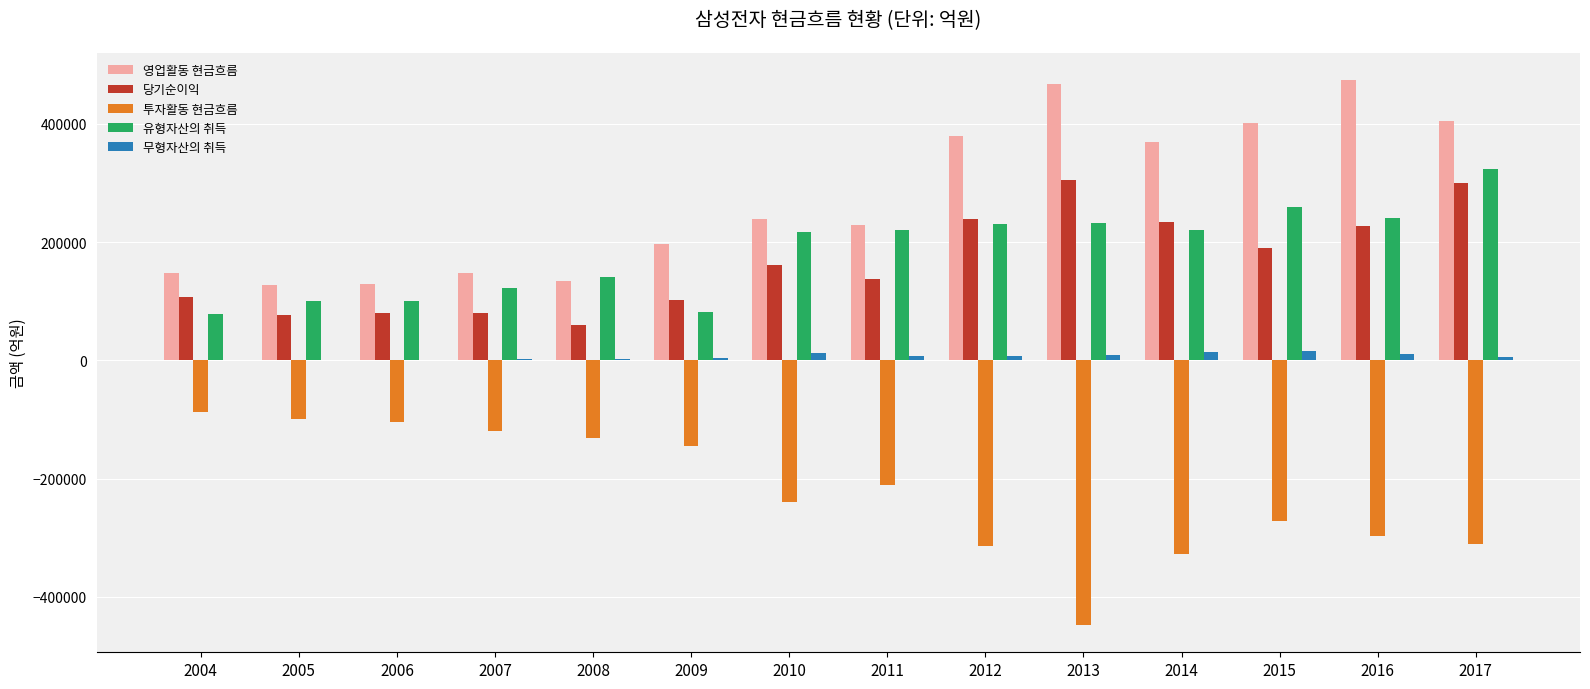

Is the value of 유형자산의 취득 at 2005 greater than the value of 투자활동 현금흐름 at 2016?

Yes